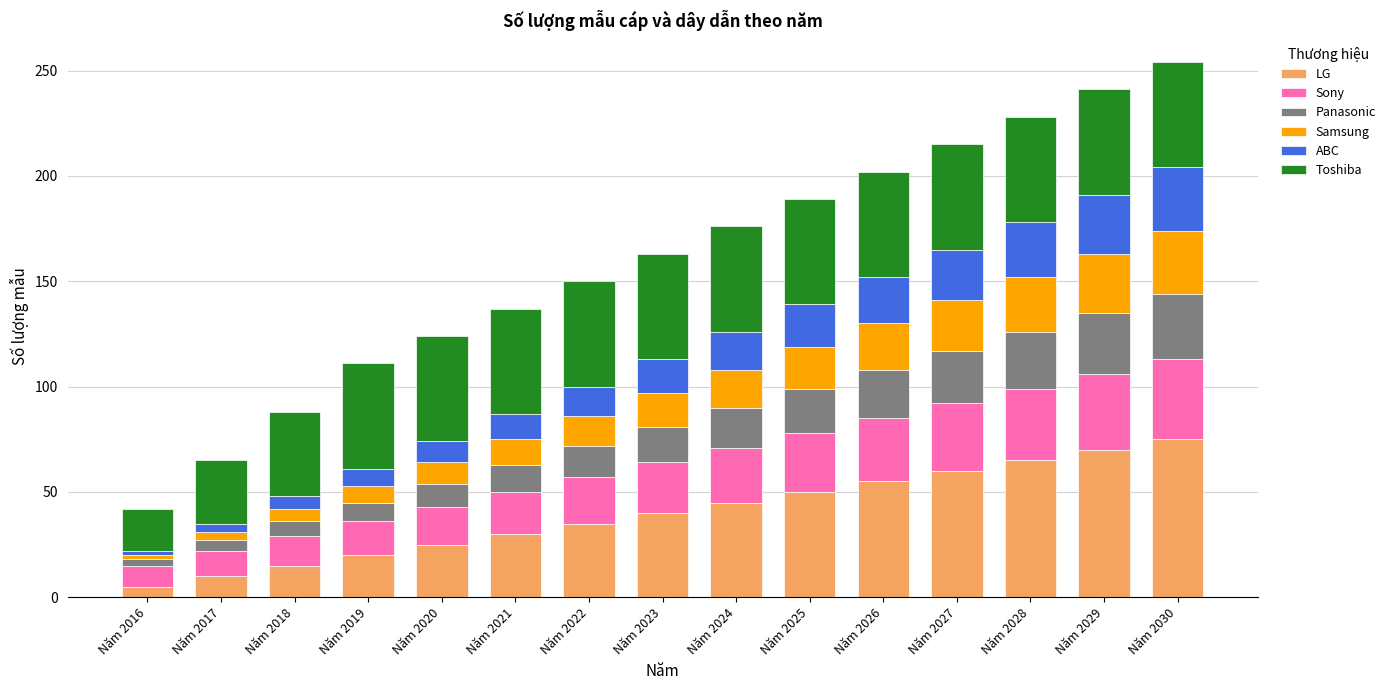

What is the total value across all series at Năm 2019?

111